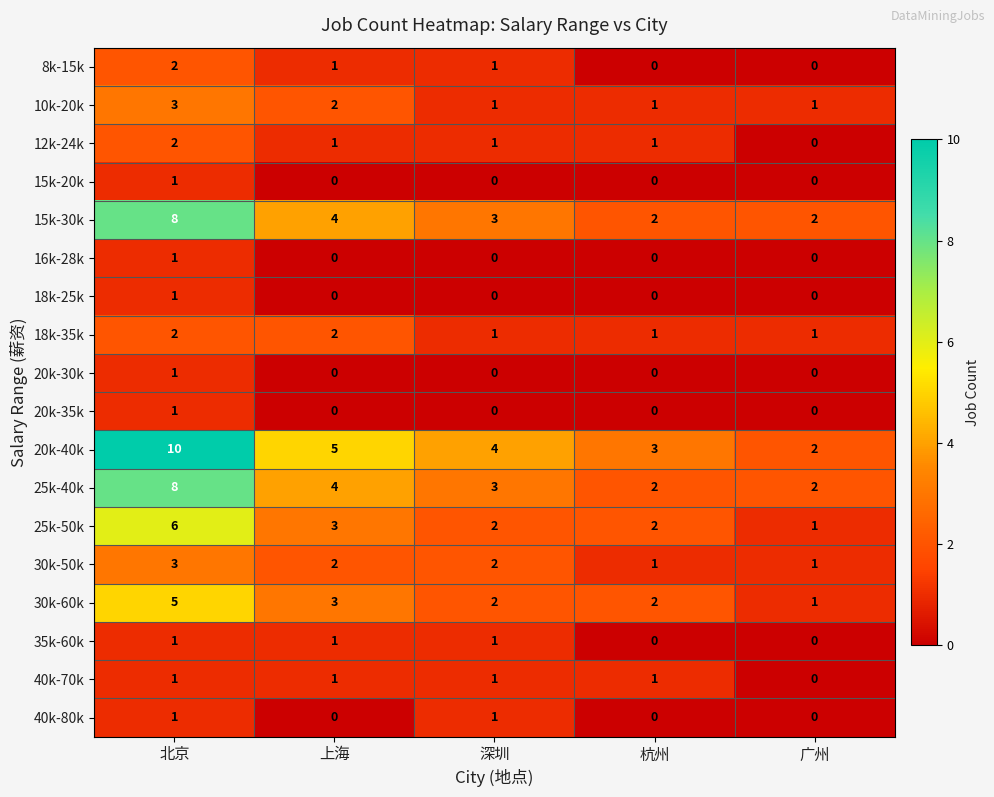

What is the difference between the highest and lowest values at 深圳?

4